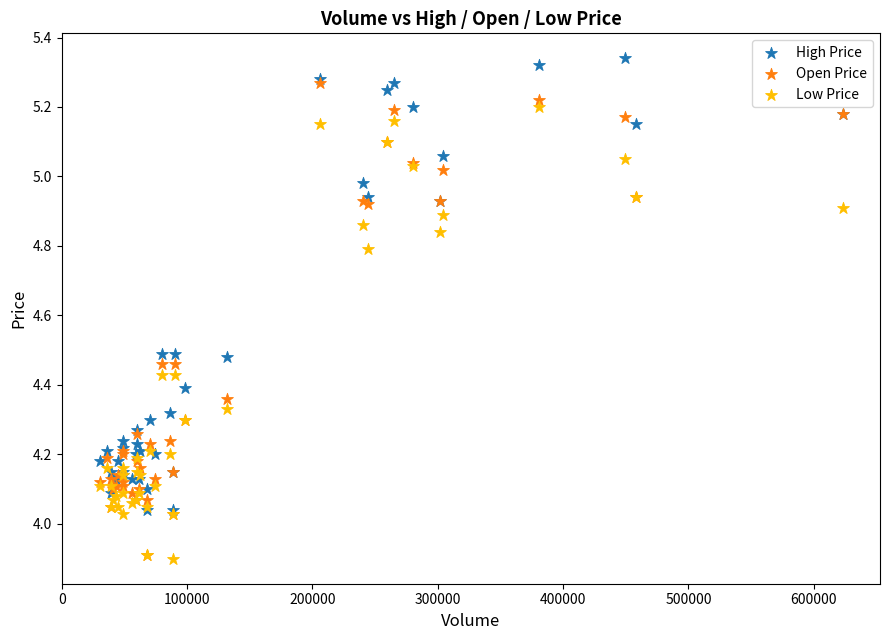

Which series contains the highest Y value?

High Price